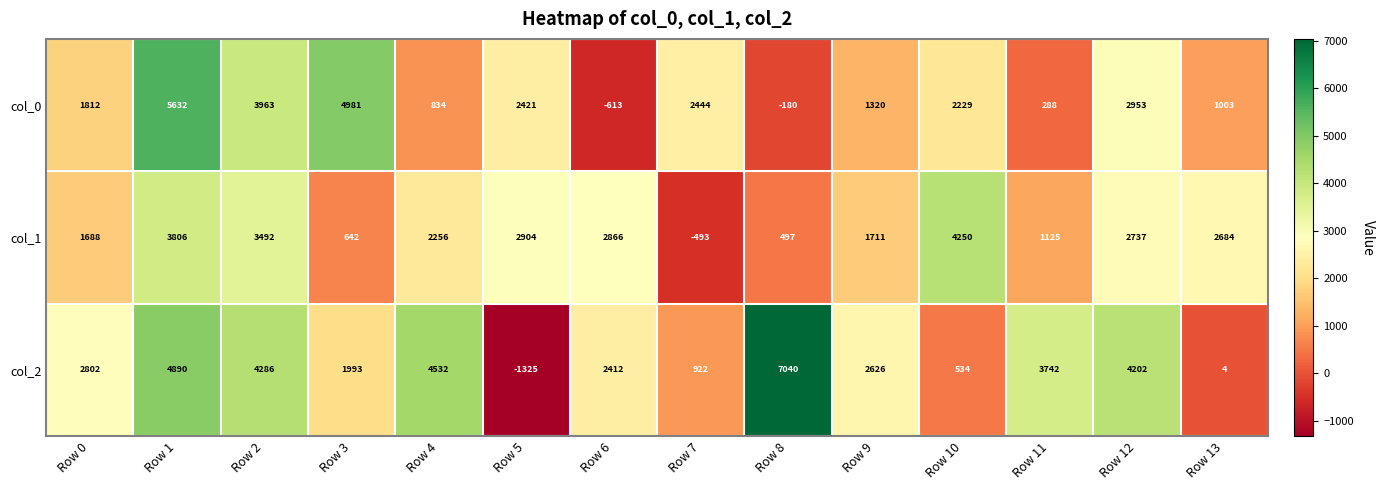

Which series has the largest total across all categories?

col_2